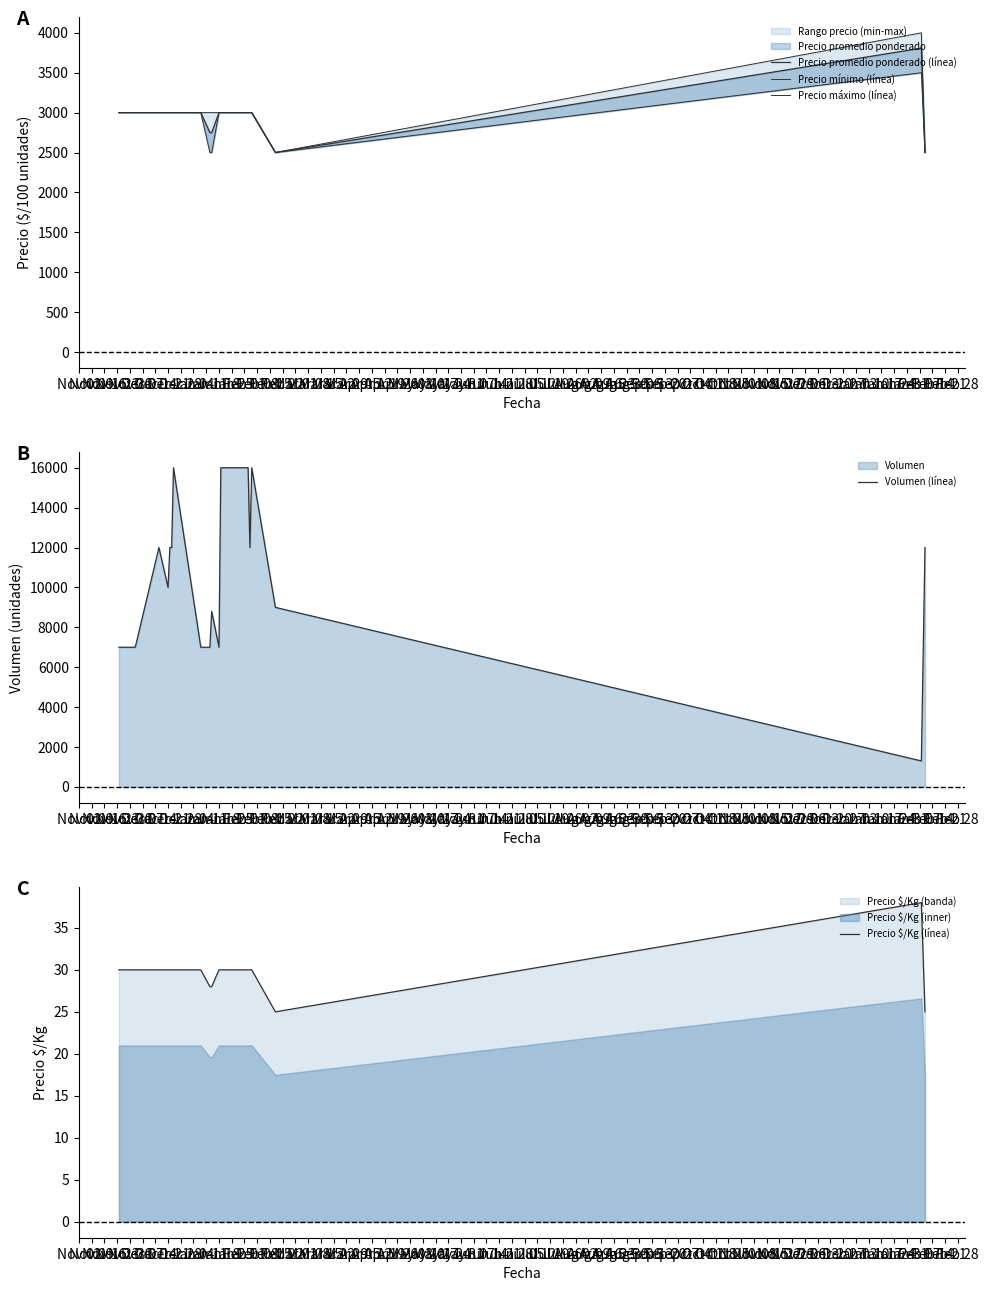

True or false: Precio mínimo (línea) has a value of 4923 at Nov 23.

False